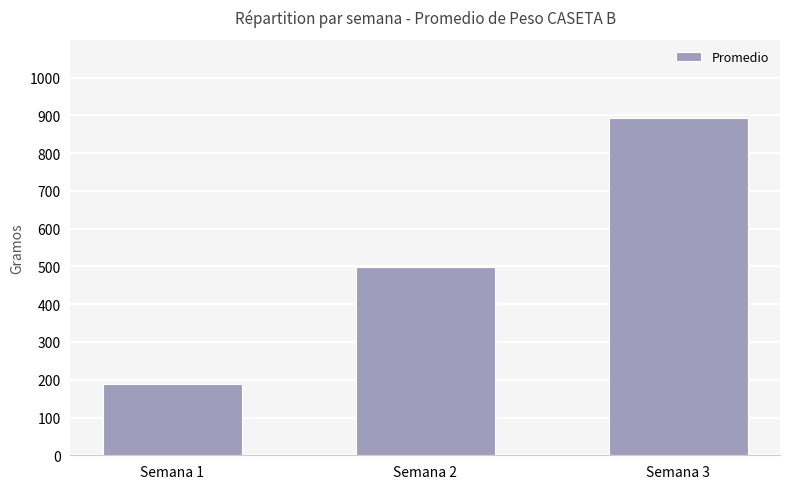

Reading left to right, what are all the values shown in this chart?

Semana 1=188.3	Semana 2=498.0	Semana 3=894.0